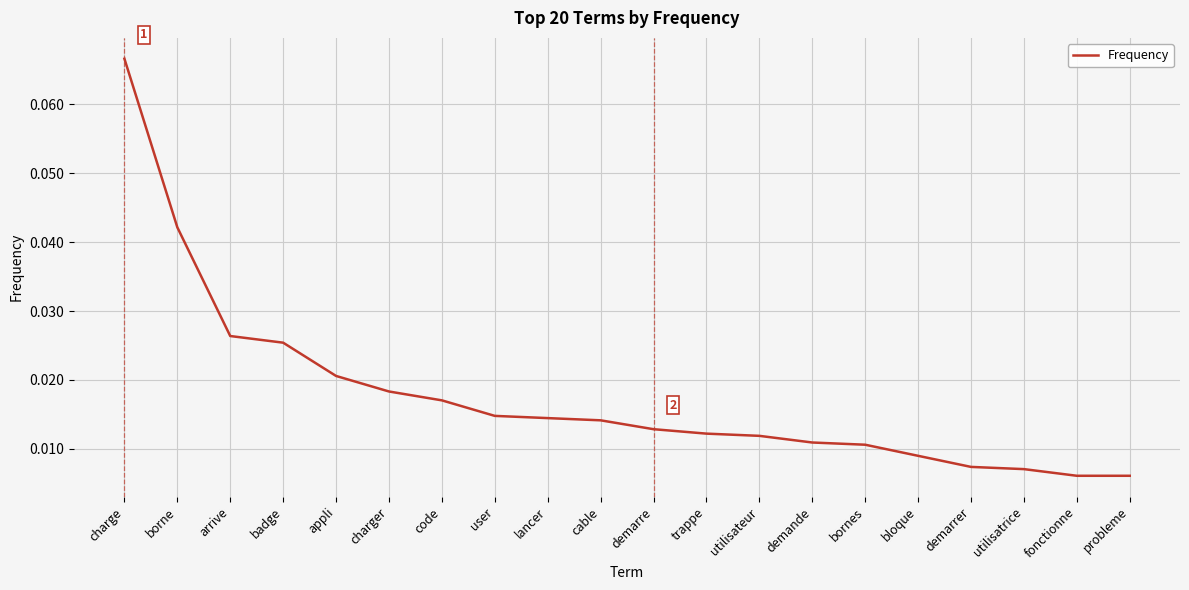

At which category does the chart reach its peak across all series?

charge